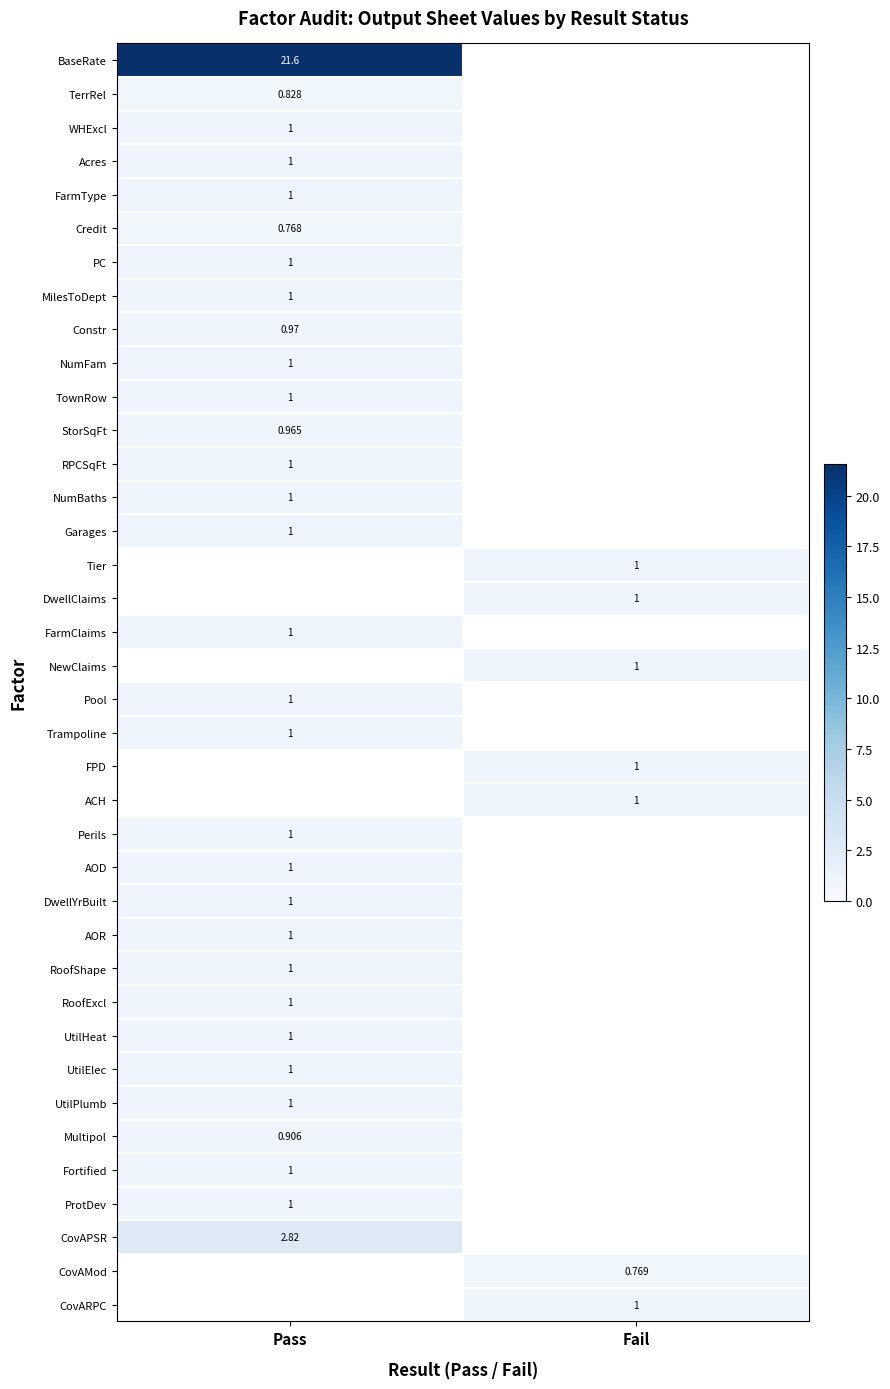

Is the value of TownRow at Pass greater than the value of StorSqFt at Pass?

Yes